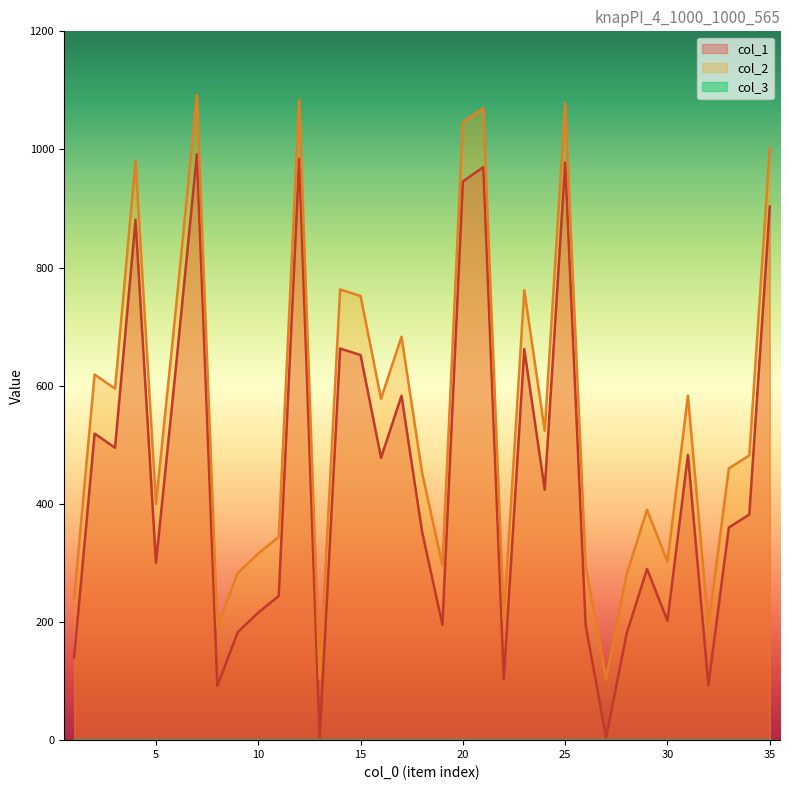

Which series has the widest spread of values?

col_1